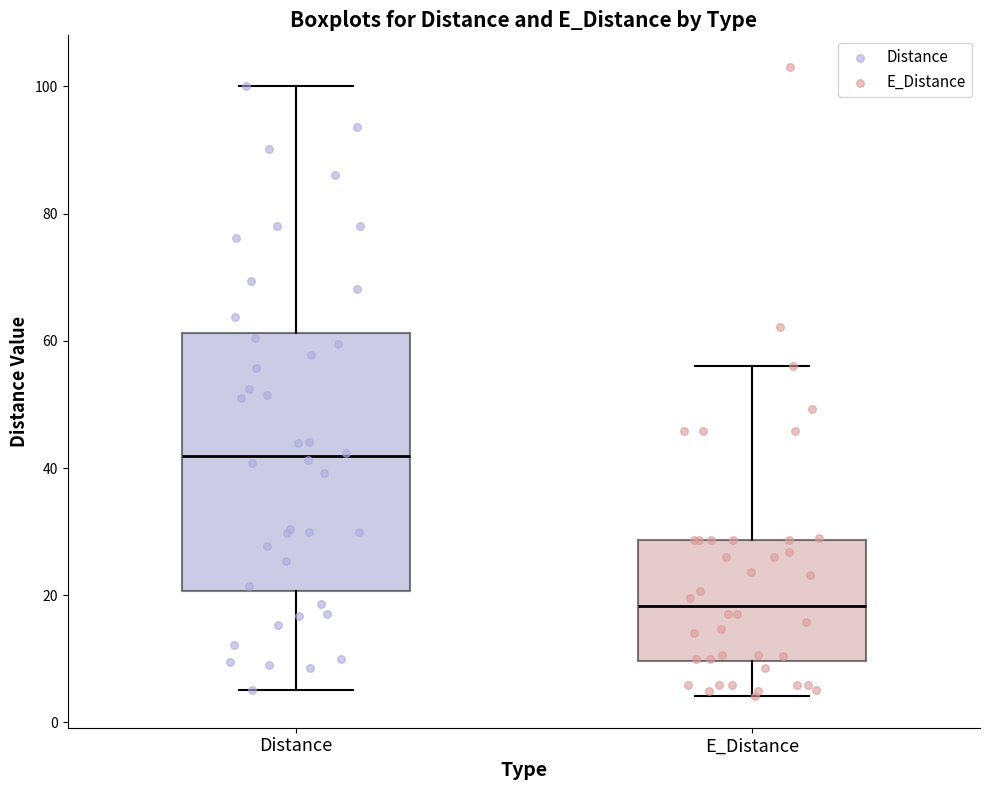

Where does the upper whisker of the box for E_Distance end on the y-axis? The values are not printed on the chart, so give them approximately, as read against the axis.

56